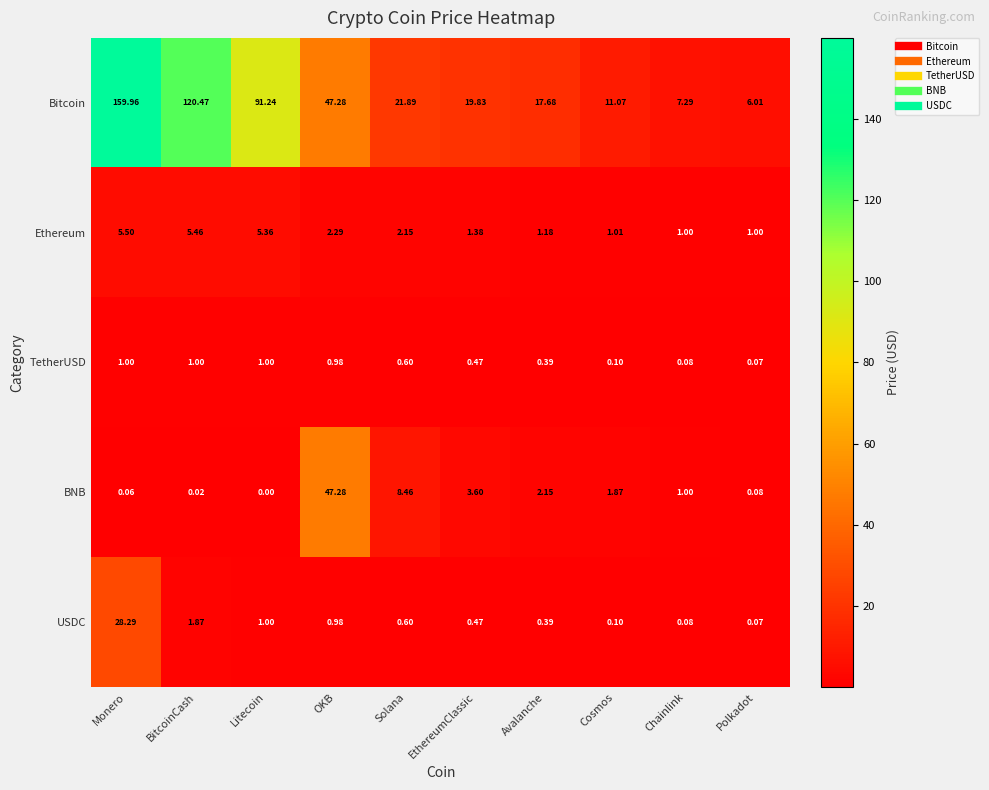

Which series has the largest total across all categories?

Bitcoin